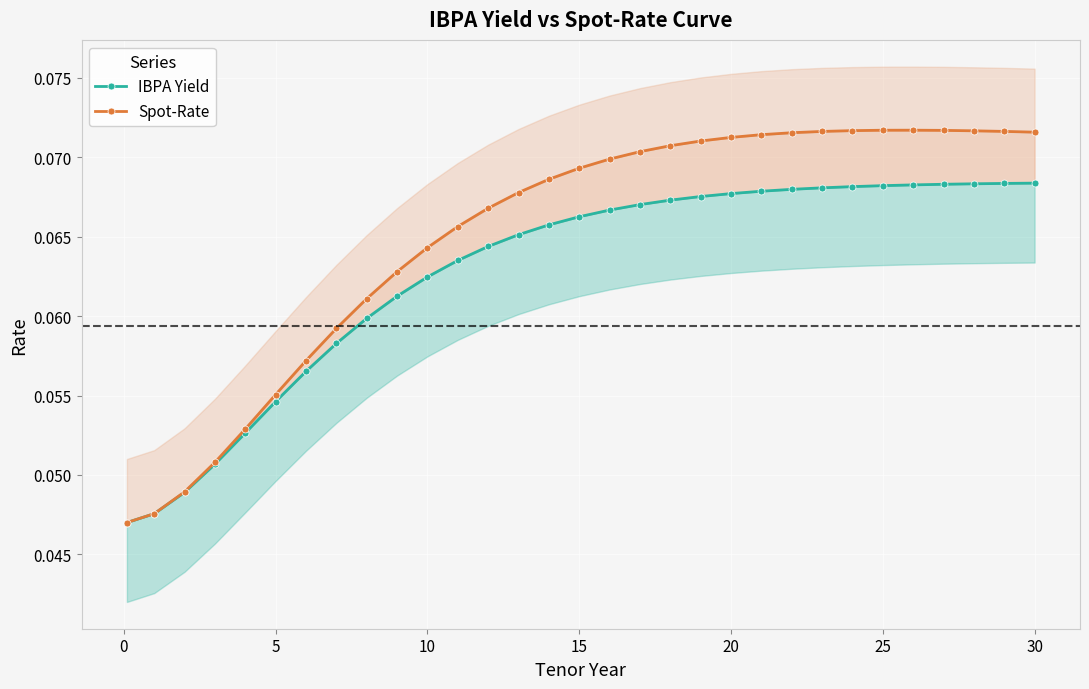

The value of Spot-Rate at 9 is 0.1. True or false?

False